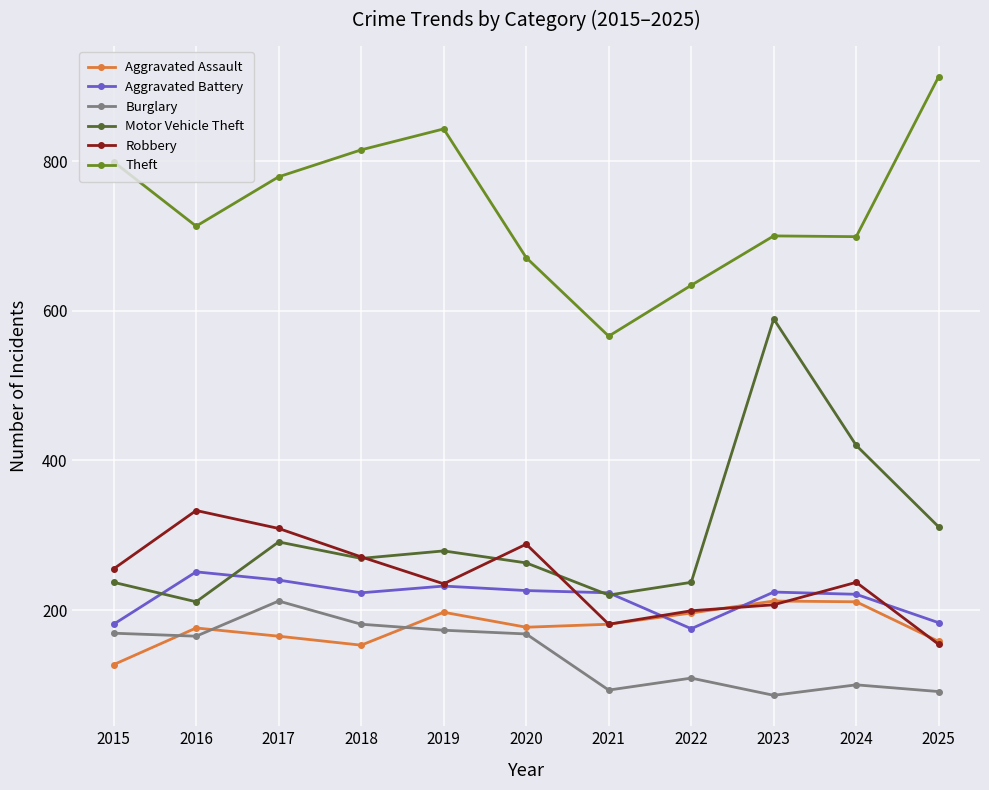

How many times do Aggravated Battery and Aggravated Assault cross each other?

2